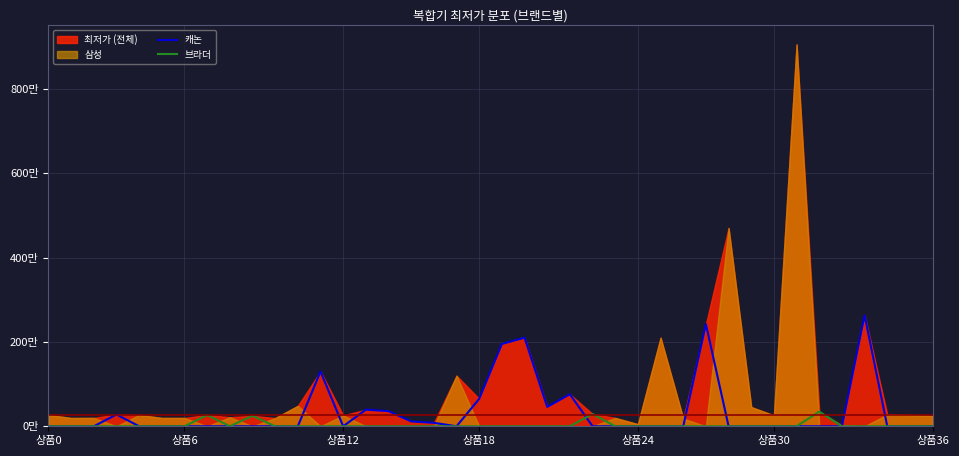

How many lines are shown in the chart?

2